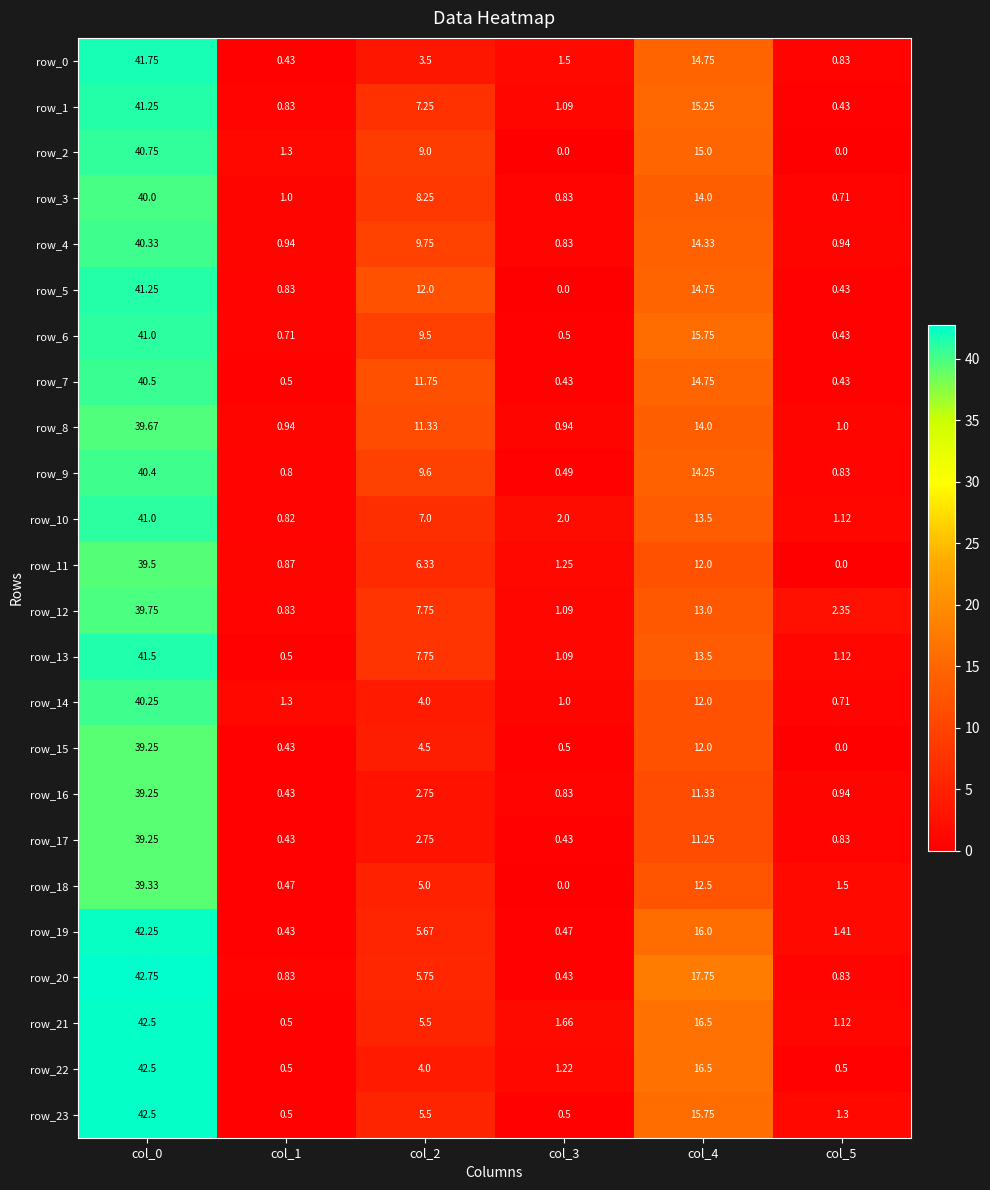

At which category does the chart reach its minimum across all series?

col_3